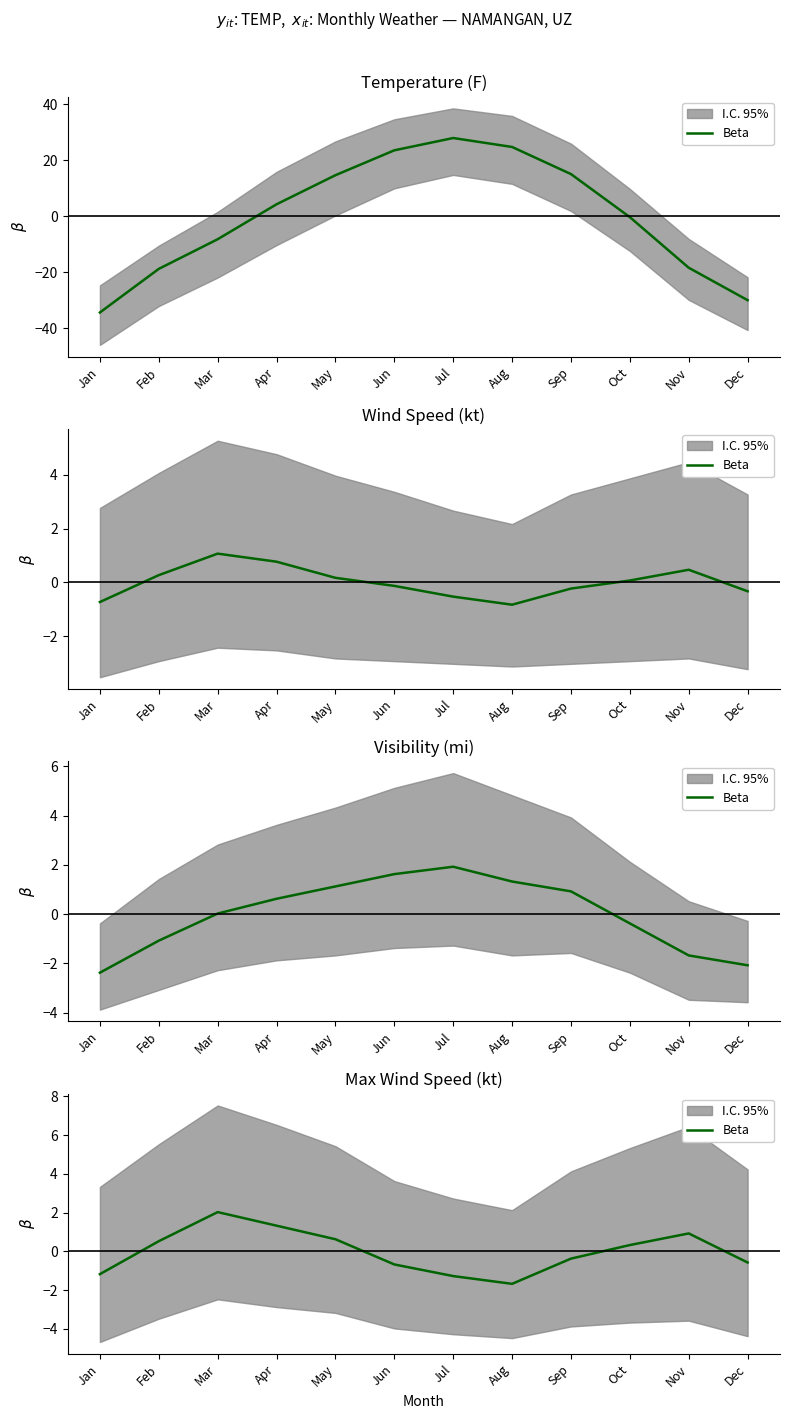

At which category does the data reach its first local peak?

Mar